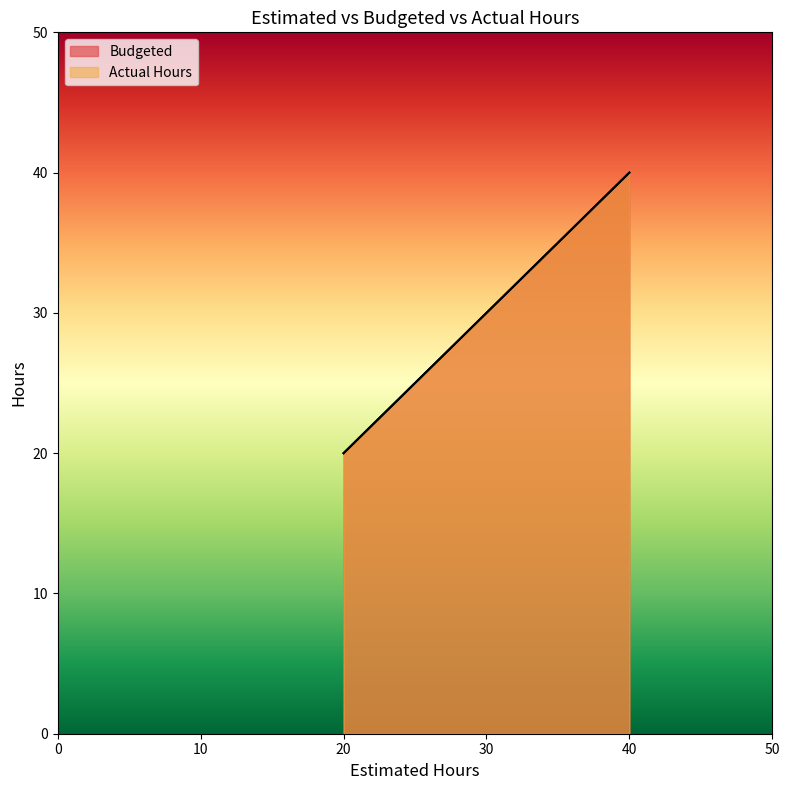

How many lines are shown in the chart?

2